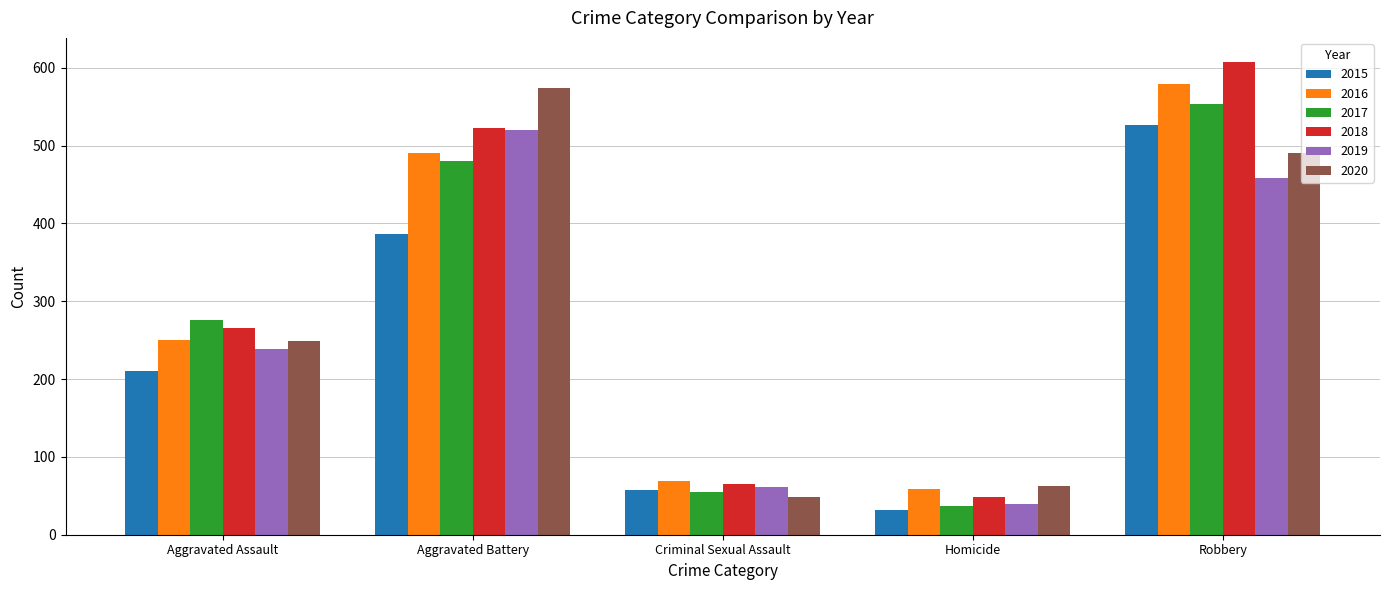

At how many categories does at least one series exceed 32?

5